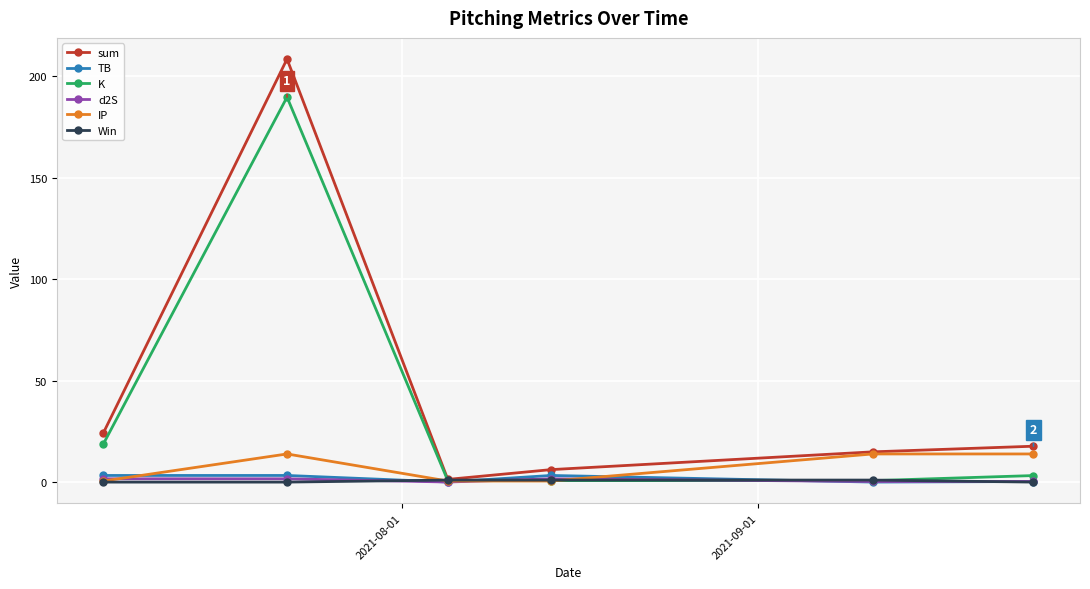

True or false: sum has more than 0 points higher than both neighbors.

True